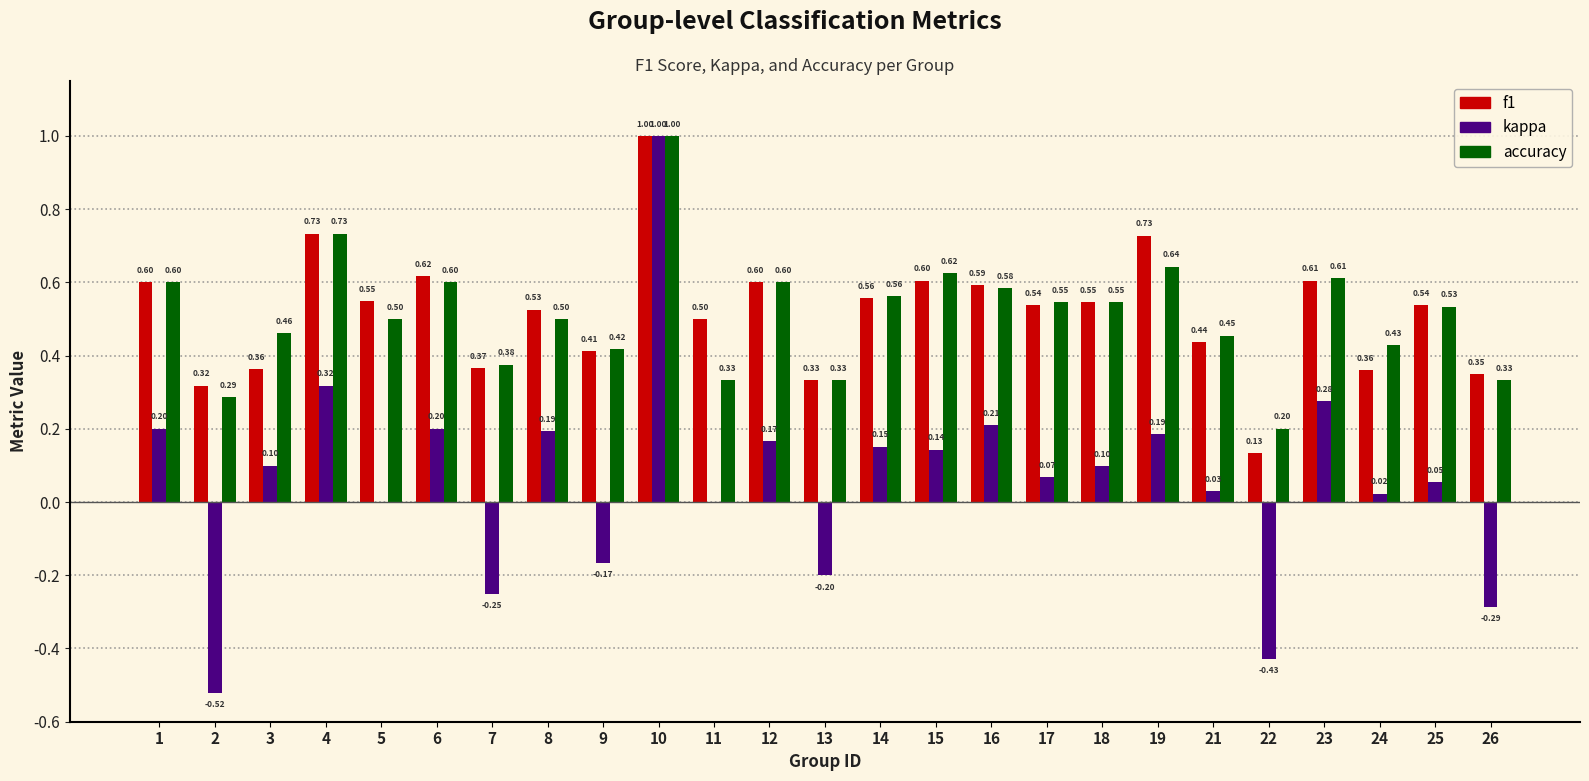

What is the sum of all accuracy values?

12.8